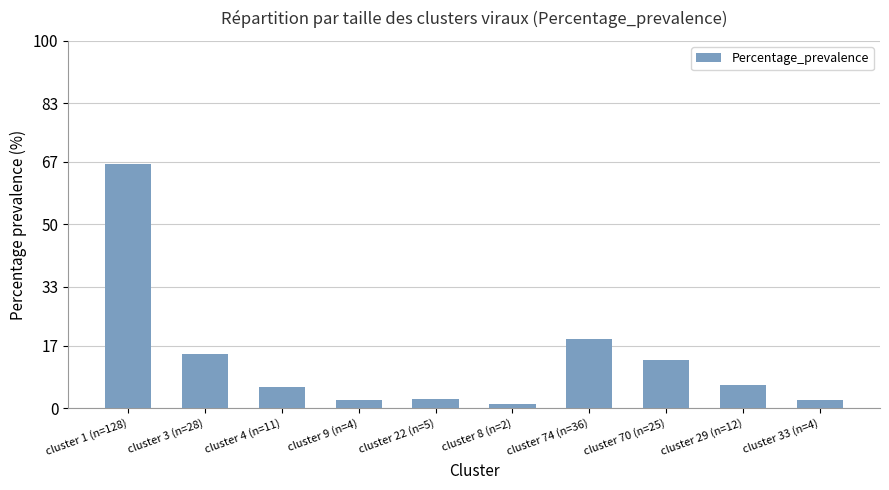

Reading right to left, transcribe all the data shown in this chart.

cluster 33 (n=4)=2.1	cluster 29 (n=12)=6.3	cluster 70 (n=25)=13.1	cluster 74 (n=36)=18.8	cluster 8 (n=2)=1.0	cluster 22 (n=5)=2.6	cluster 9 (n=4)=2.1	cluster 4 (n=11)=5.8	cluster 3 (n=28)=14.7	cluster 1 (n=128)=66.5